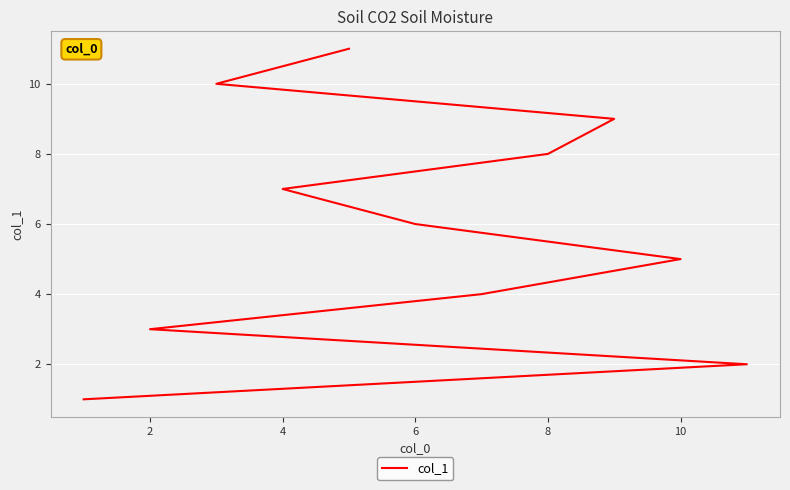

Is this an area chart (filled region under the line)?

No